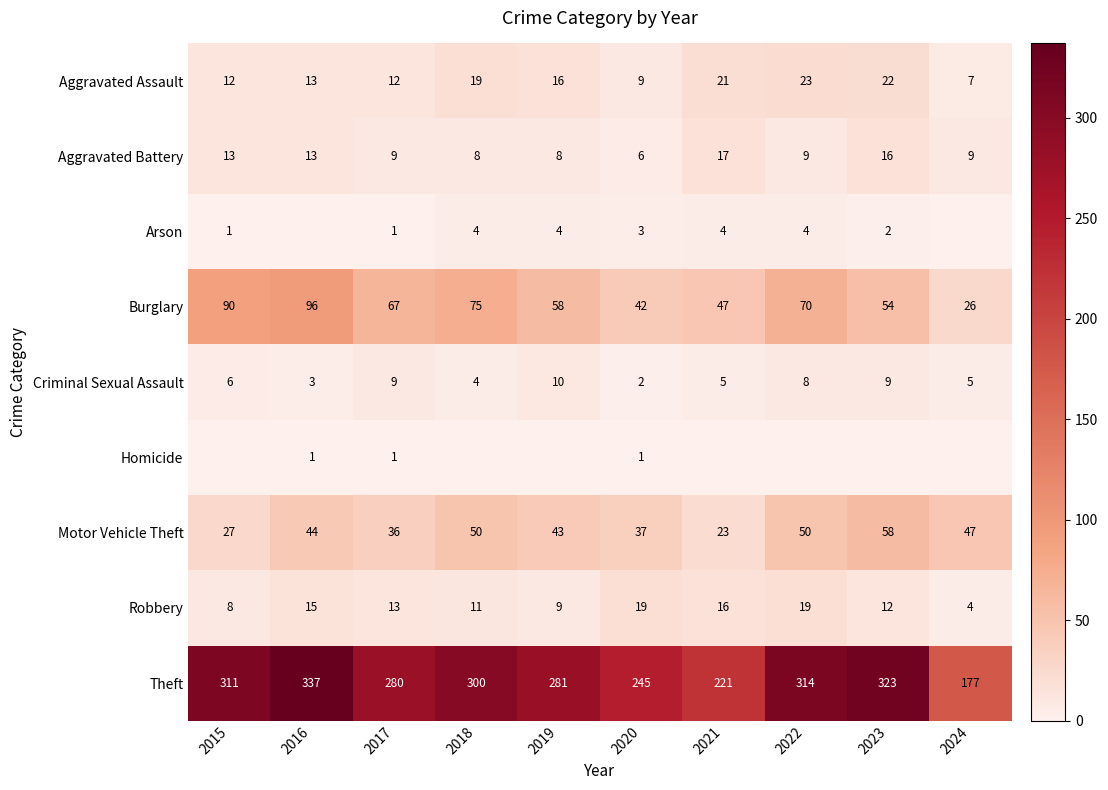

At how many categories does at least one series exceed 220?

9